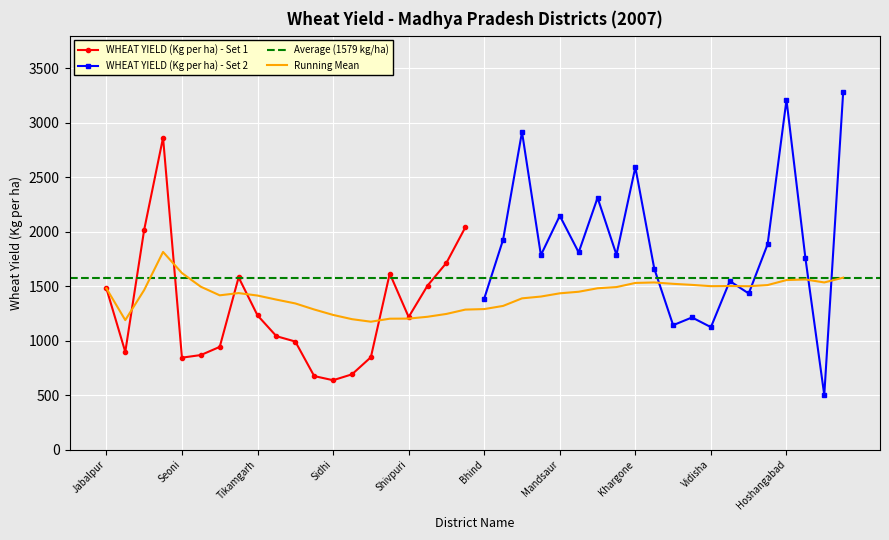

List the labels in order of value, smallest first.

Sidhi, Rewa, Satna, Seoni, Shahdol, Mandla, Balaghat, Sagar, Panna, Chhatarpur, Shivpuri, Tikamgarh, Jabalpur, Guna, Damoh, Gwalior, Datia, Chhindwara, Morena, Narsinghpur